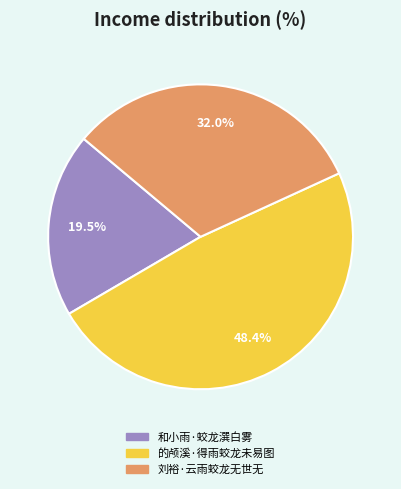

Is the sum of 刘裕·云雨蛟龙无世无 and 的颅溪·得雨蛟龙未易图 greater than half?

Yes